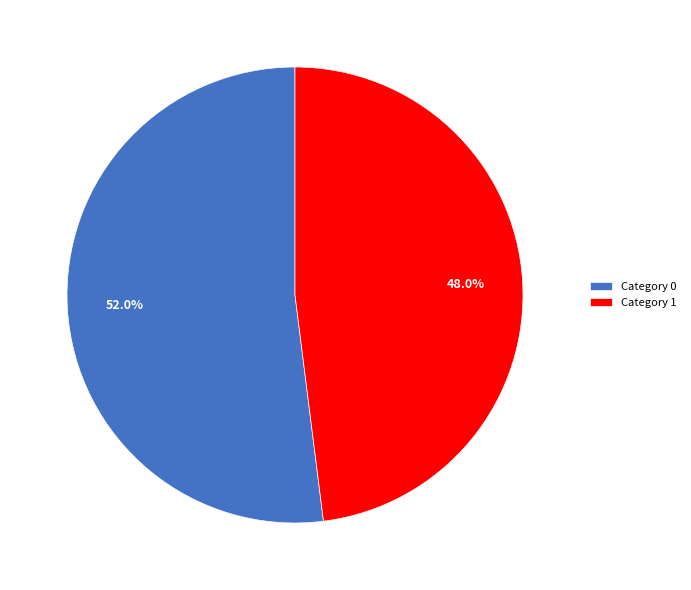

Is the sum of Category 1 and Category 0 greater than half?

Yes